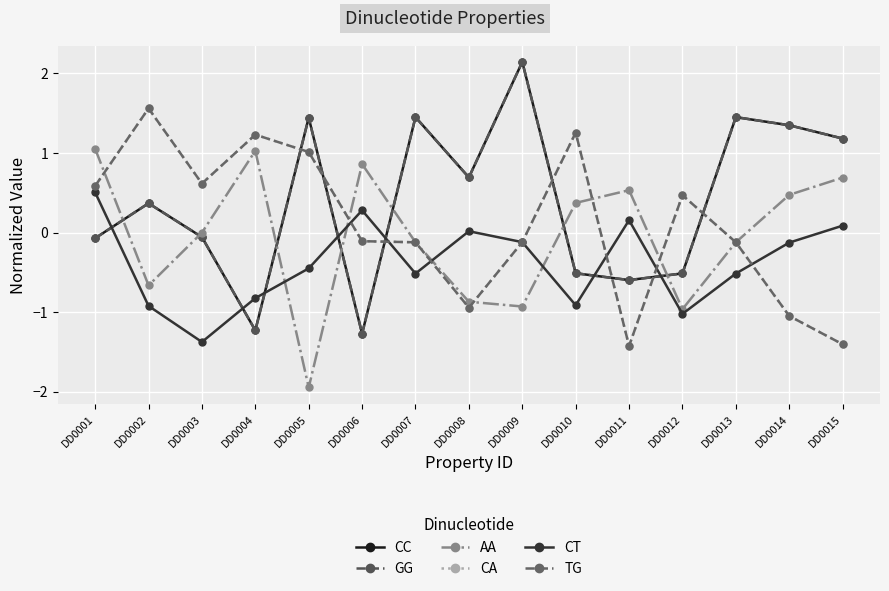

Reading left to right, what are all the values shown in this chart?

CC: DD0001=-0.1	DD0002=0.4	DD0003=-0.1	DD0004=-1.2	DD0005=1.4	DD0006=-1.3	DD0007=1.4	DD0008=0.7	DD0009=2.1	DD0010=-0.5	DD0011=-0.6	DD0012=-0.5	DD0013=1.4	DD0014=1.3	DD0015=1.2
GG: DD0001=-0.1	DD0002=0.4	DD0003=-0.1	DD0004=-1.2	DD0005=1.4	DD0006=-1.3	DD0007=1.4	DD0008=0.7	DD0009=2.1	DD0010=-0.5	DD0011=-0.6	DD0012=-0.5	DD0013=1.4	DD0014=1.3	DD0015=1.2
AA: DD0001=1.1	DD0002=-0.7	DD0003=-0.0	DD0004=1.0	DD0005=-1.9	DD0006=0.9	DD0007=-0.1	DD0008=-0.9	DD0009=-0.9	DD0010=0.4	DD0011=0.5	DD0012=-1.0	DD0013=-0.1	DD0014=0.5	DD0015=0.7
CA: DD0001=0.6	DD0002=1.6	DD0003=0.6	DD0004=1.2	DD0005=1.0	DD0006=-0.1	DD0007=-0.1	DD0008=-0.9	DD0009=-0.1	DD0010=1.3	DD0011=-1.4	DD0012=0.5	DD0013=-0.1	DD0014=-1.0	DD0015=-1.4
CT: DD0001=0.5	DD0002=-0.9	DD0003=-1.4	DD0004=-0.8	DD0005=-0.5	DD0006=0.3	DD0007=-0.5	DD0008=0.0	DD0009=-0.1	DD0010=-0.9	DD0011=0.2	DD0012=-1.0	DD0013=-0.5	DD0014=-0.1	DD0015=0.1
TG: DD0001=0.6	DD0002=1.6	DD0003=0.6	DD0004=1.2	DD0005=1.0	DD0006=-0.1	DD0007=-0.1	DD0008=-0.9	DD0009=-0.1	DD0010=1.3	DD0011=-1.4	DD0012=0.5	DD0013=-0.1	DD0014=-1.0	DD0015=-1.4